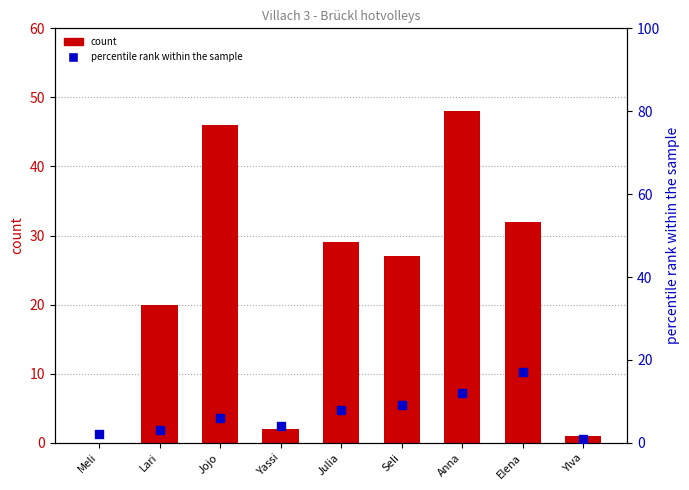

What is the total value across all series at Seli?

36